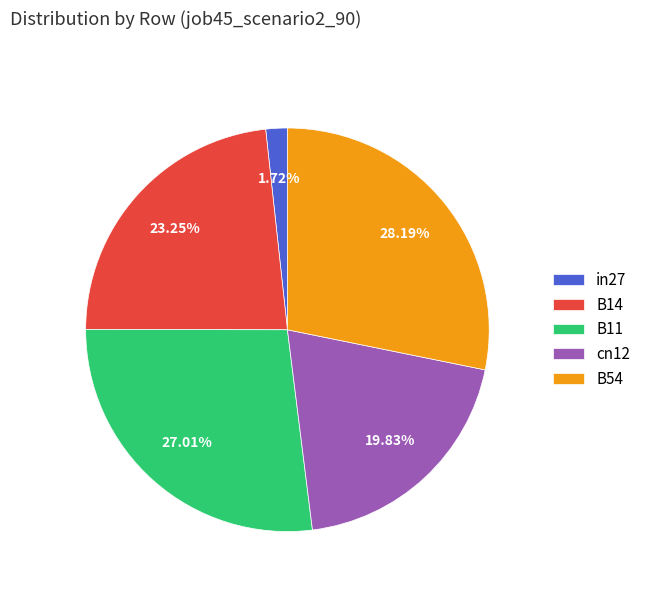

To the nearest percent, what is the difference between the B14 and B11 slice percentages?

4%